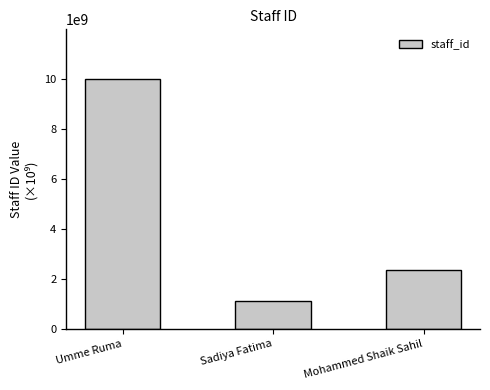

How many data points are less than 2345678901?

1